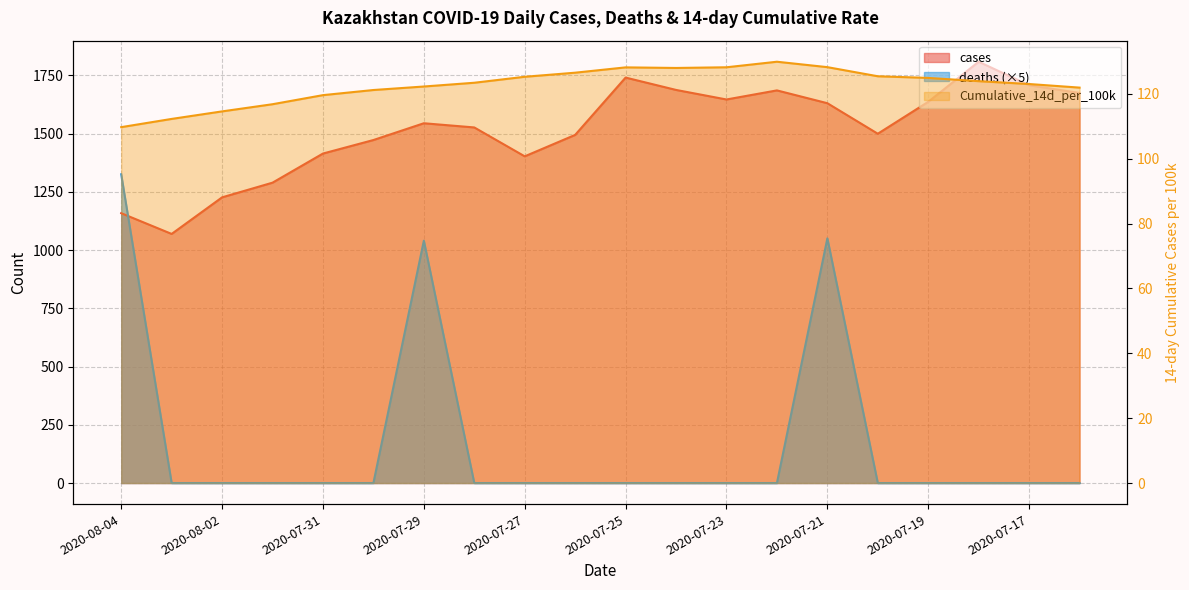

What is the label of the 12th point from the right?

2020-07-27